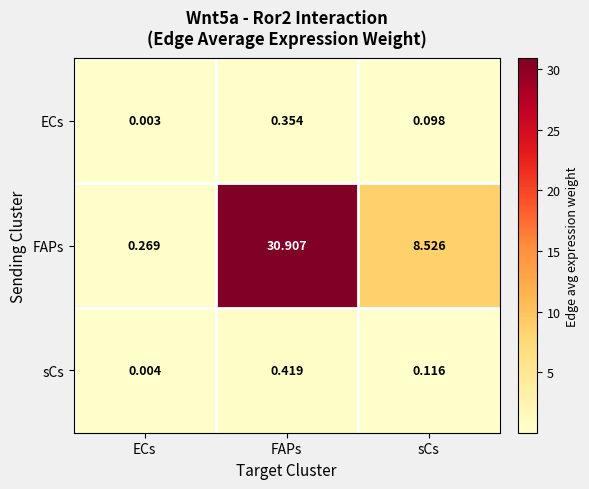

At which label does FAPs first exceed 8?

FAPs